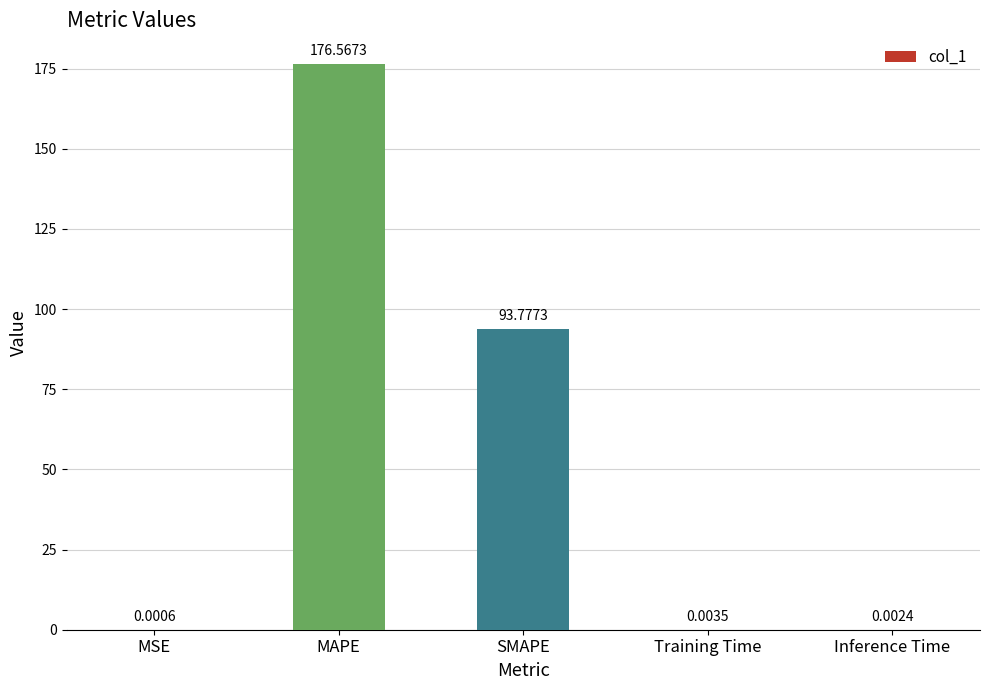

Between Training Time and MSE, which is larger?

Training Time